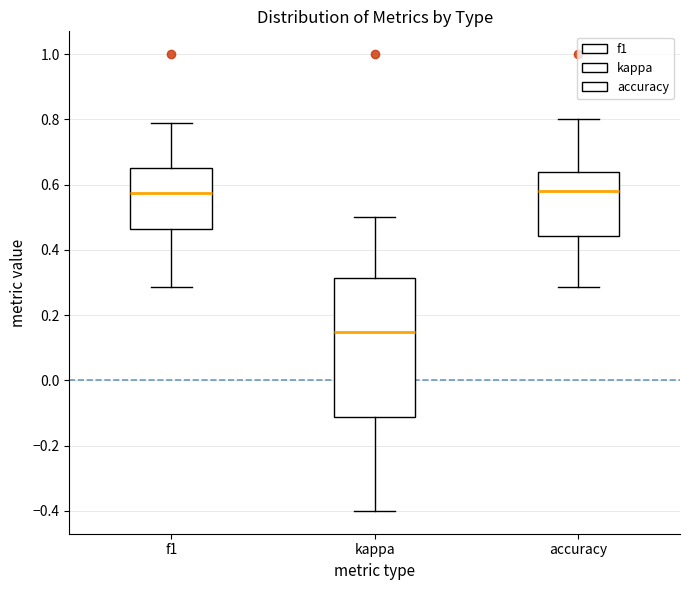

Comparing the boxes themselves (not the whiskers), which one is the tallest?

kappa